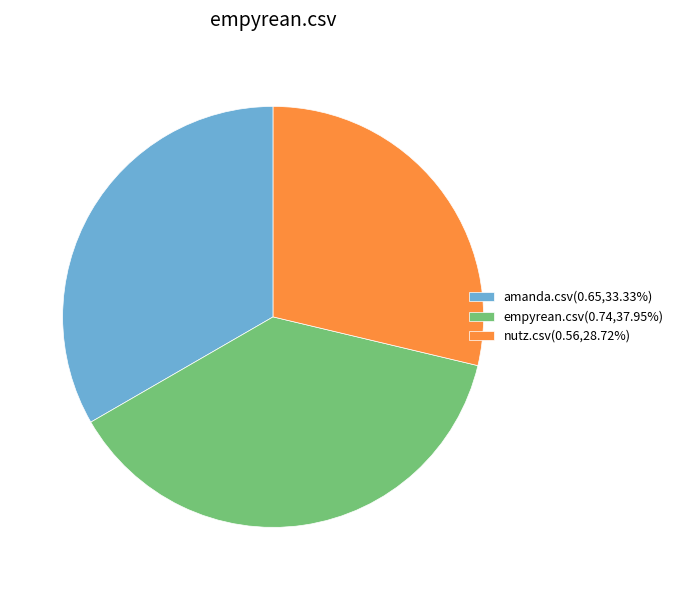

Do empyrean.csv(0.74,37.95%) and amanda.csv(0.65,33.33%) together represent more than half of the pie?

Yes